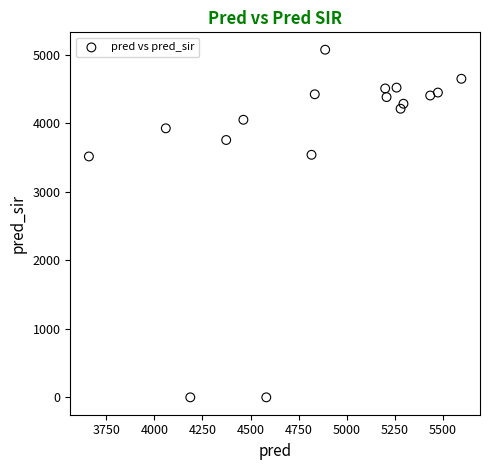

What is the range of X values (max minus min)?

1936.0